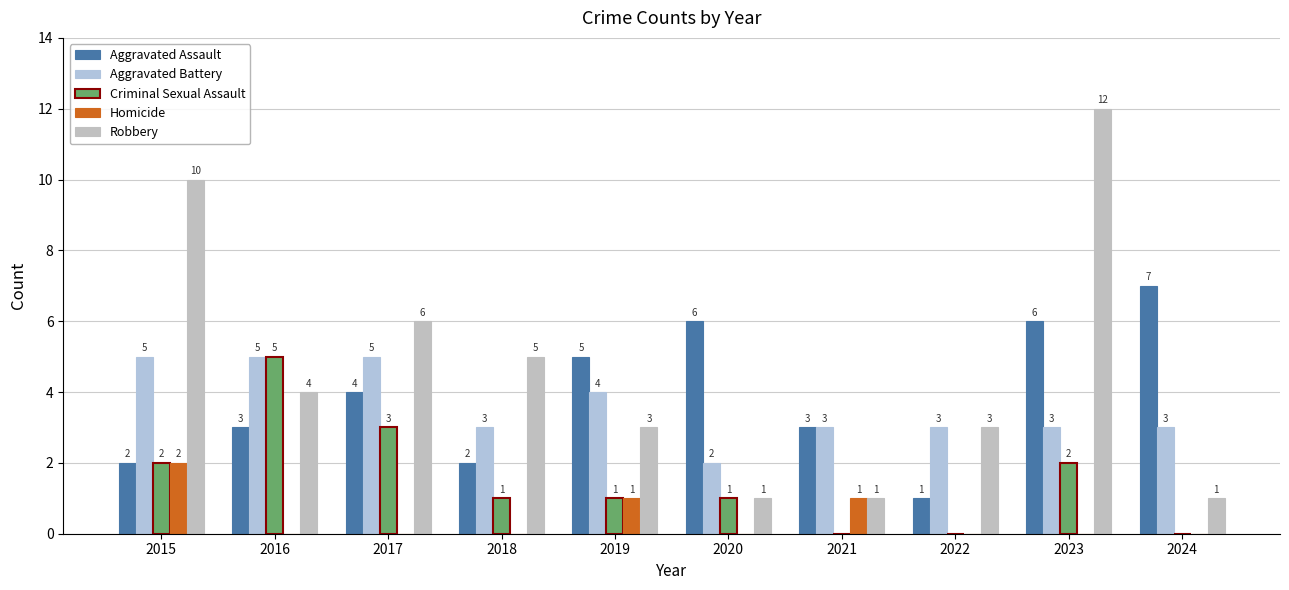

True or false: Aggravated Battery has a value of 5 at 2024.

False